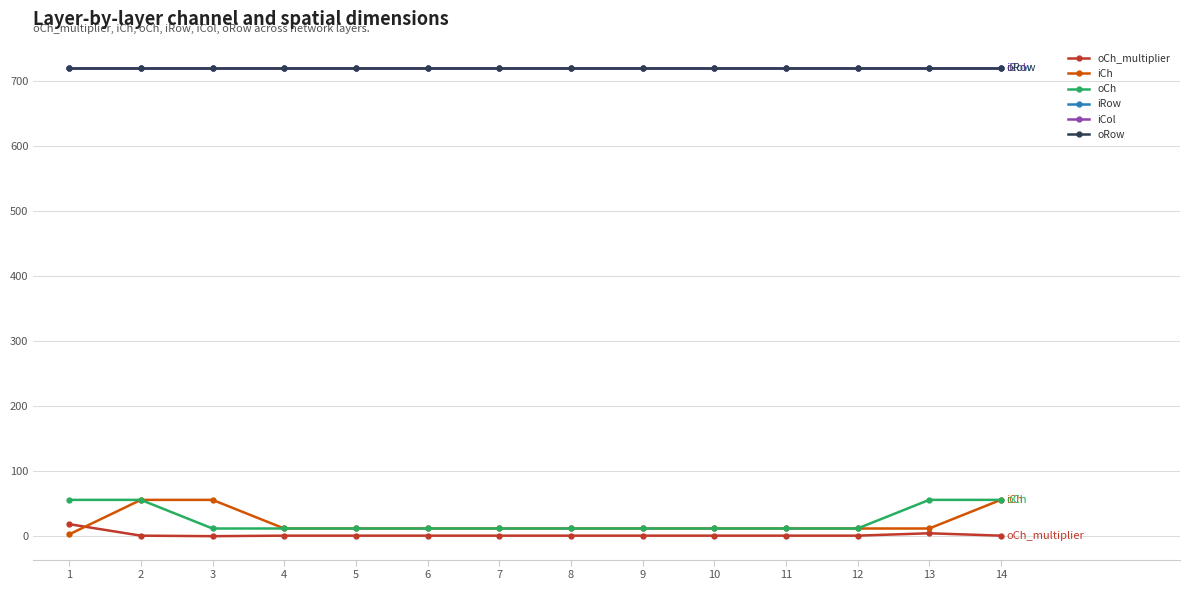

Where is oRow nearest to the value 720?

1